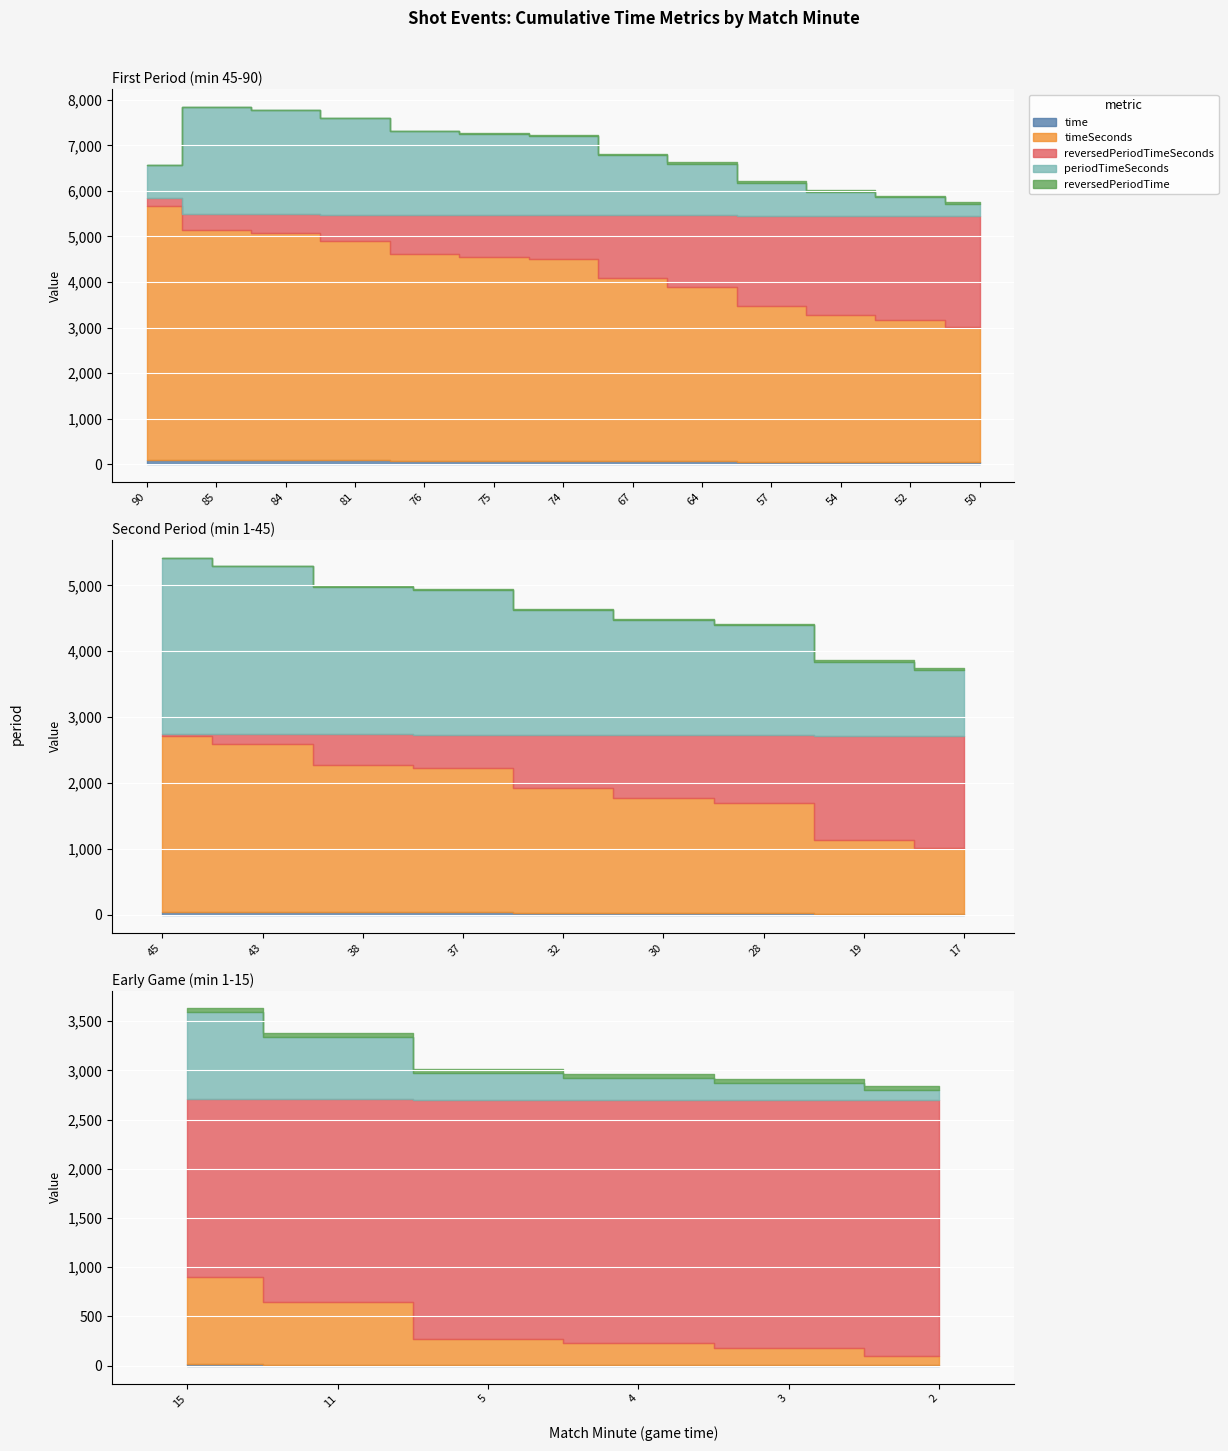

What are all the series names shown in the legend?

time, timeSeconds, reversedPeriodTimeSeconds, periodTimeSeconds, reversedPeriodTime